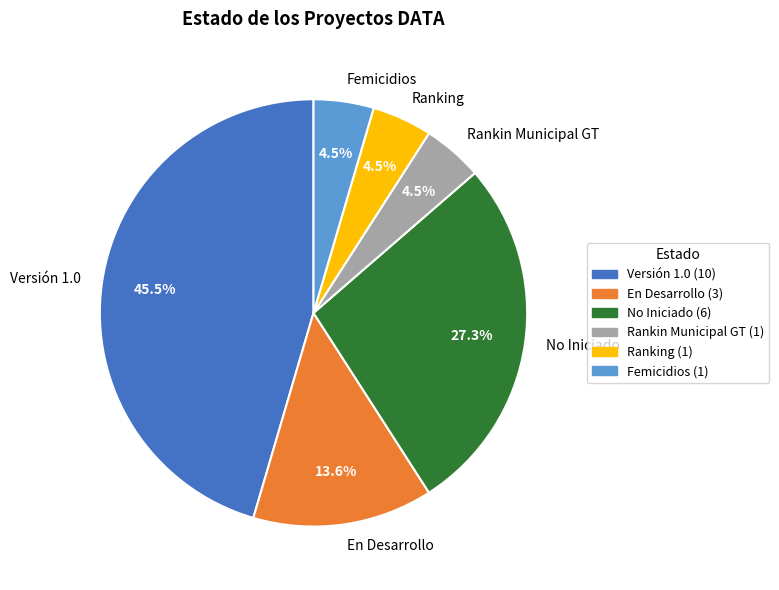

Approximately how many times larger is the value at Ranking compared to Femicidios?

1.0